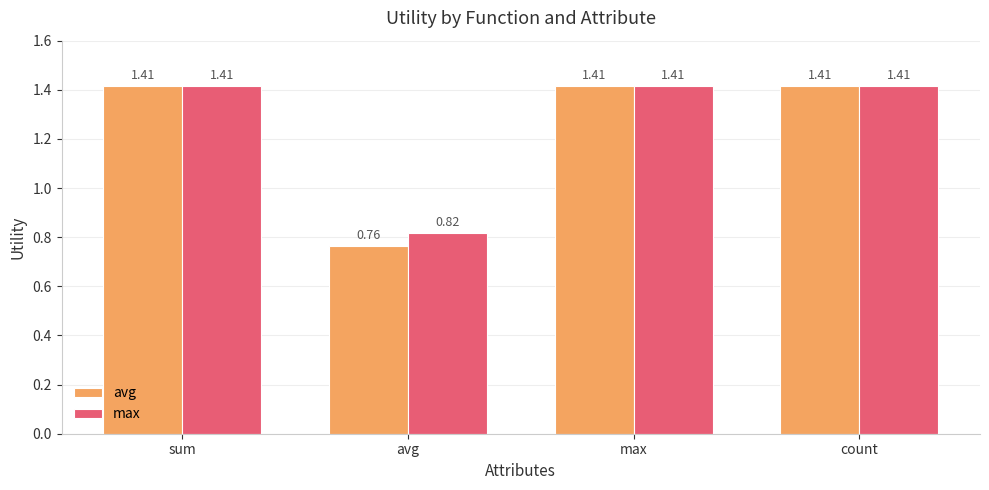

How many data points in max are above 1?

3